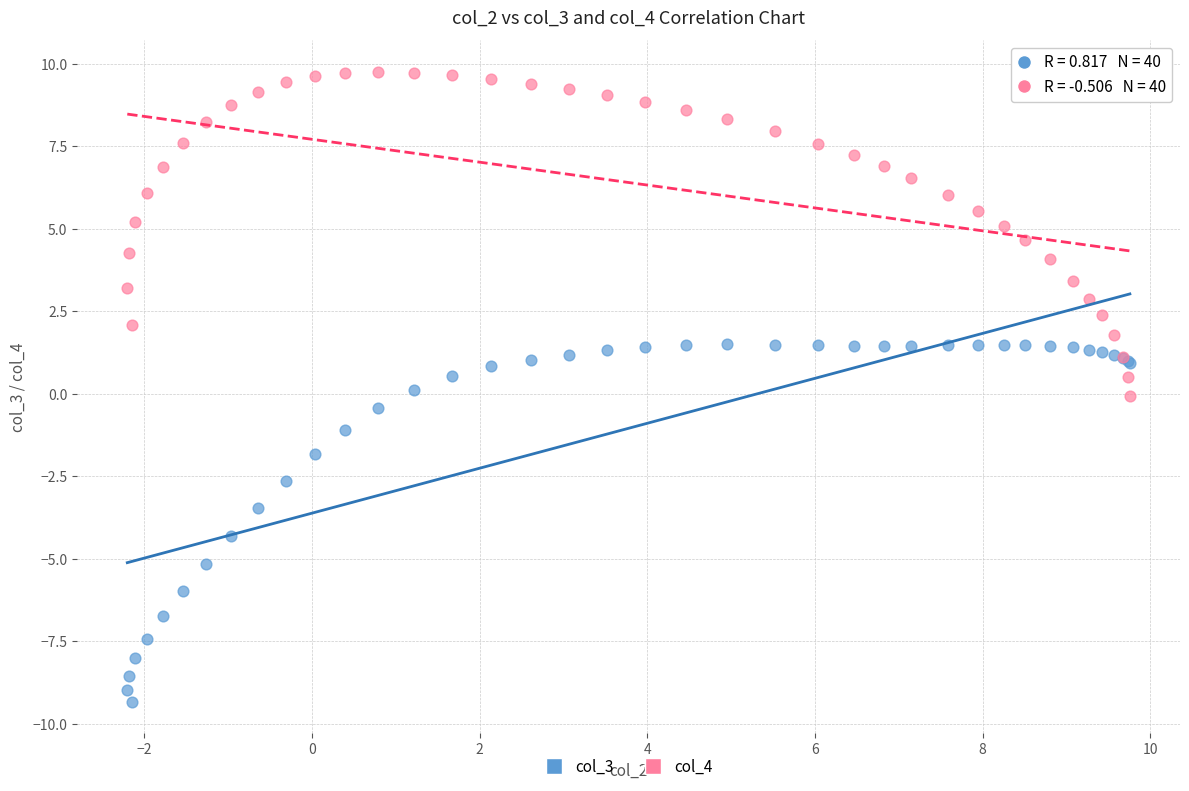

Which series has the largest Y range (max minus min)?

col_3